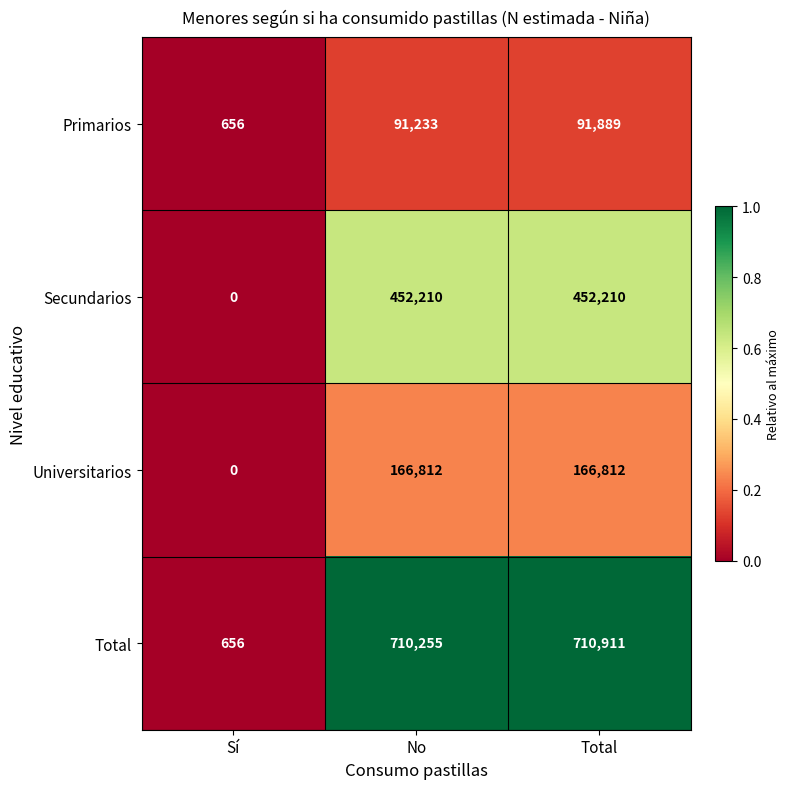

What is the average value of the Primarios series?

61259